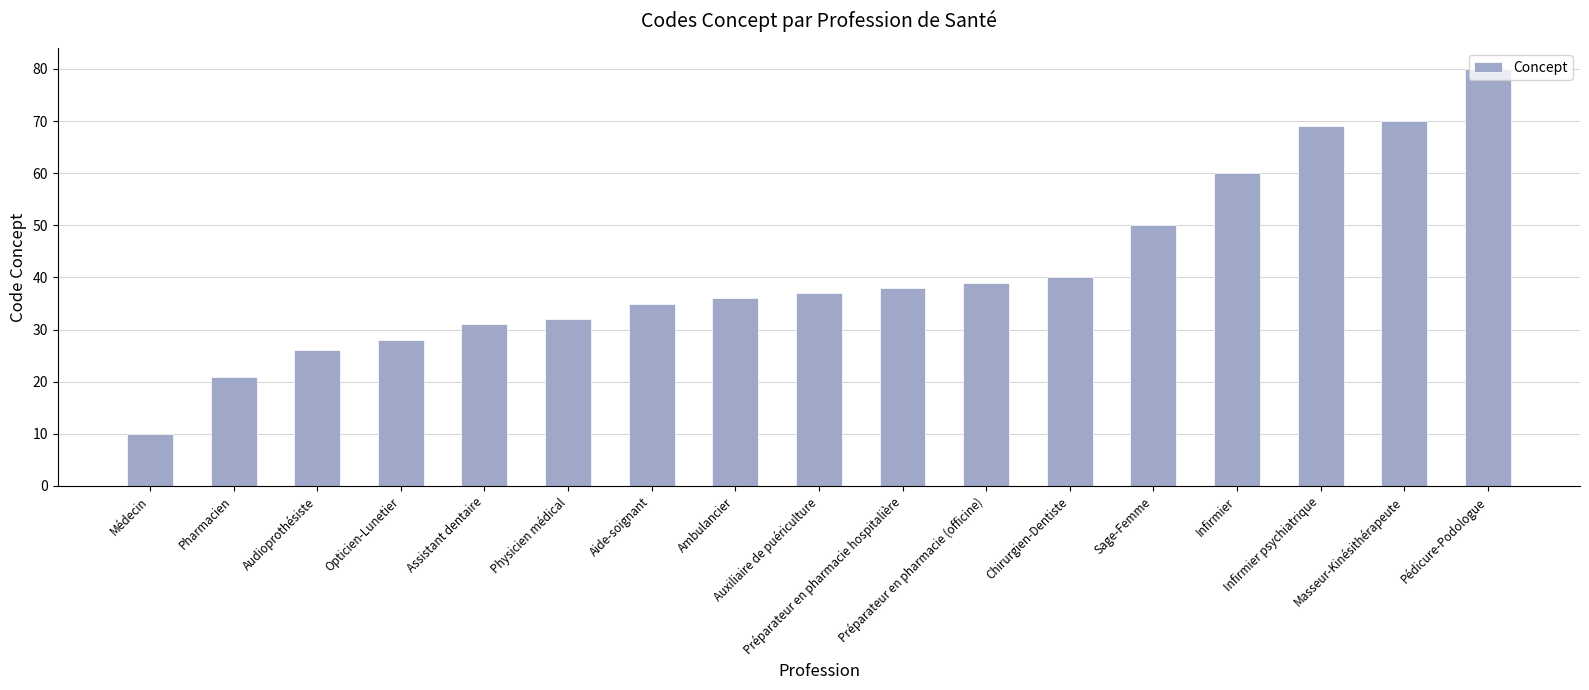

Reading left to right, transcribe all the data shown in this chart.

10	21	26	28	31	32	35	36	37	38	39	40	50	60	69	70	80